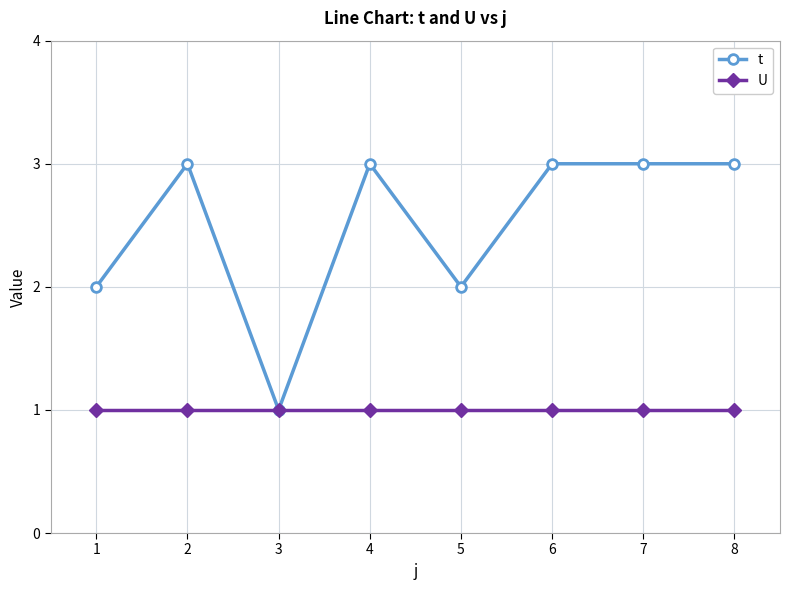

Reading left to right, what are all the values shown in this chart?

t: 2	3	1	3	2	3	3	3
U: 1	1	1	1	1	1	1	1